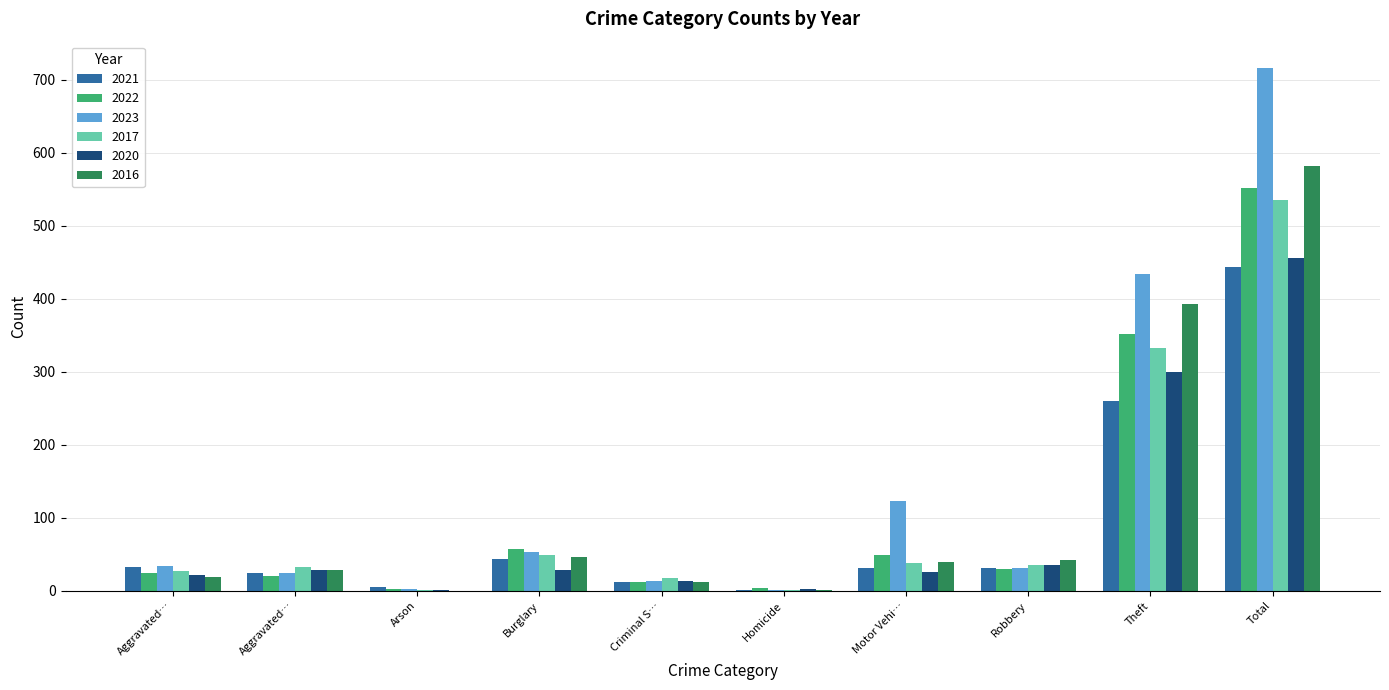

Which series has the largest range (max minus min)?

2023